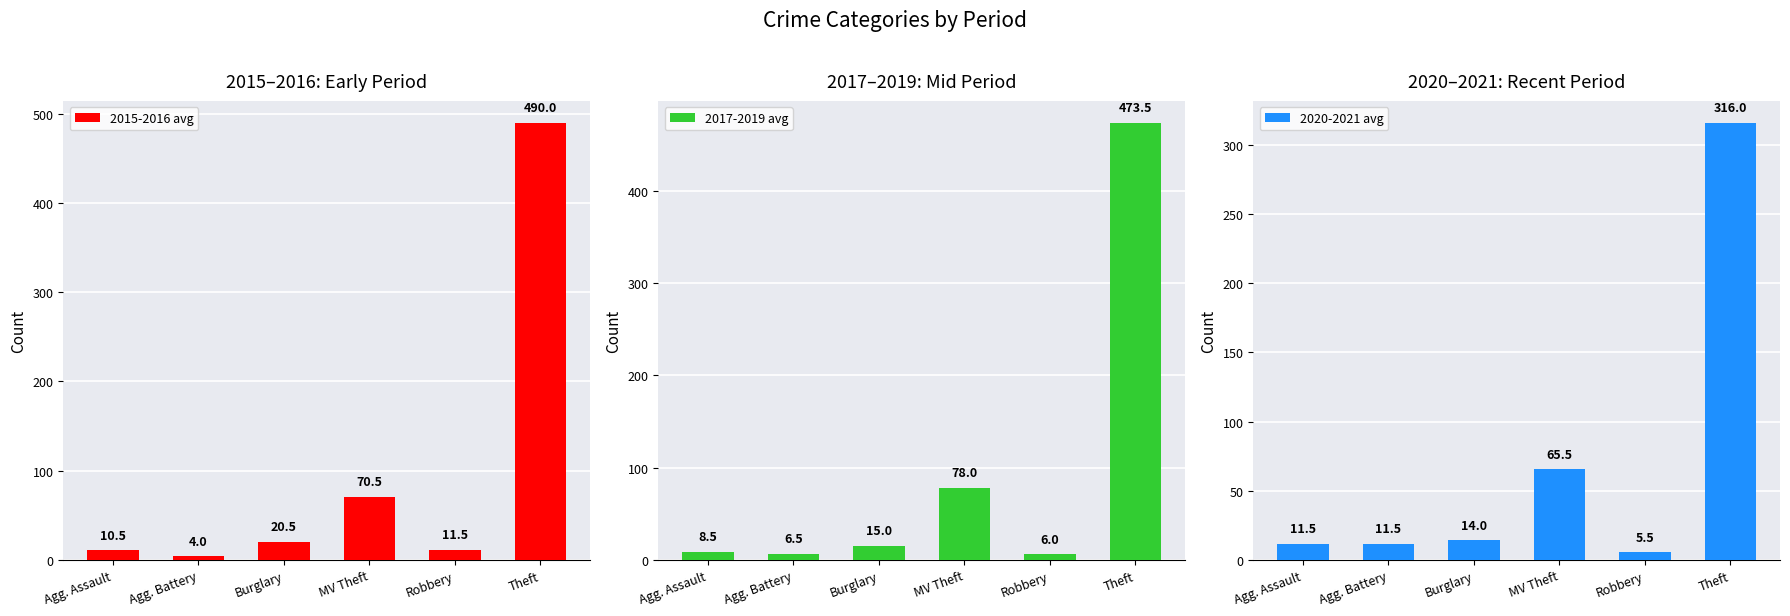

What is the label of the 6th bar from the left?

Theft